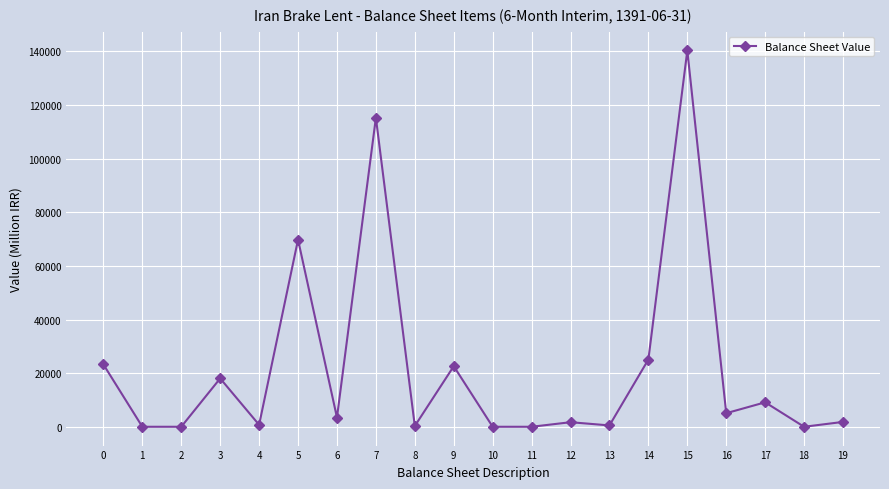

Count the number of categories in the chart.

20